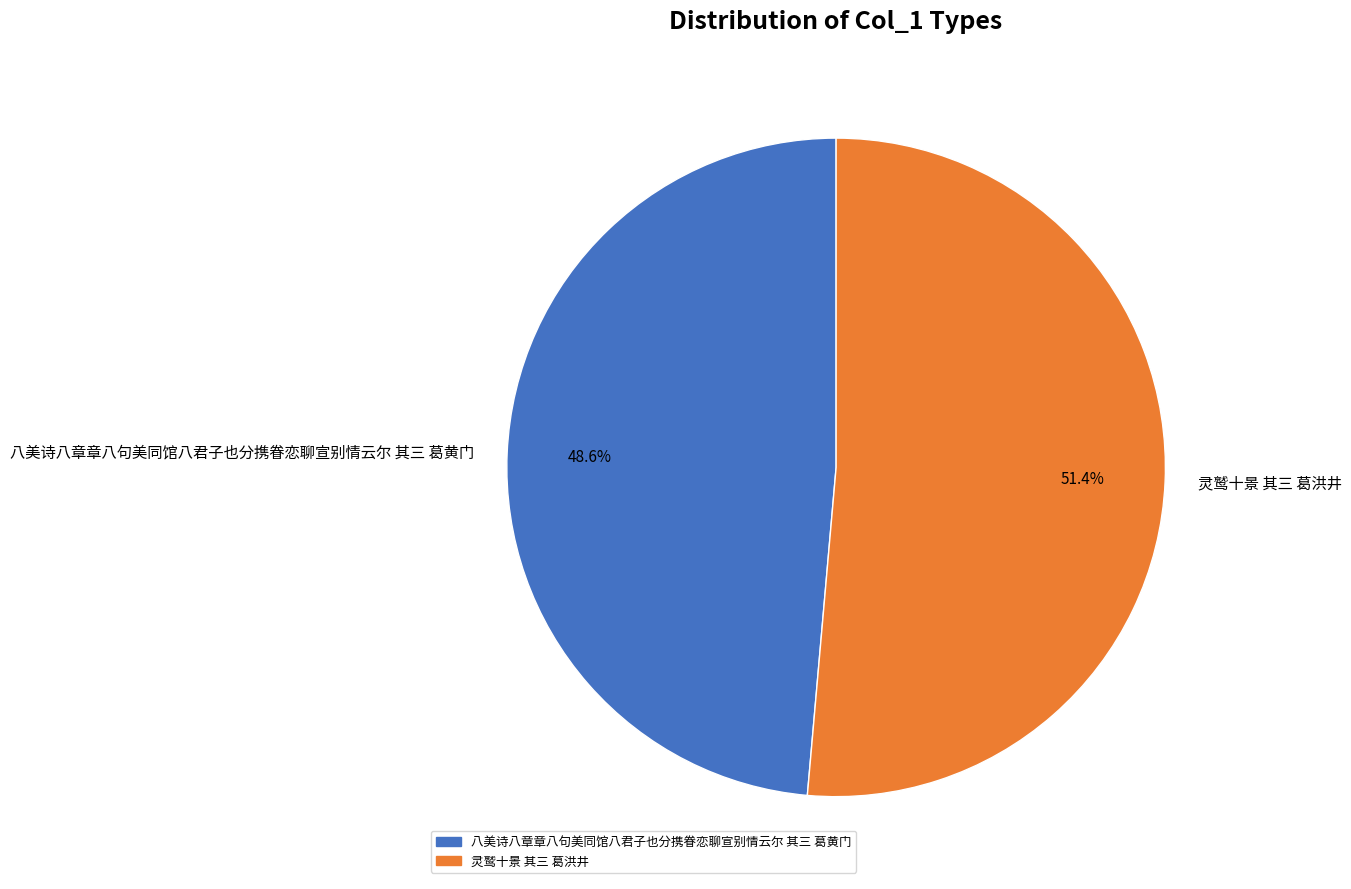

Does 八美诗八章章八句美同馆八君子也分携眷恋聊宣别情云尔 其三 葛黄门 represent more than half of the total?

No